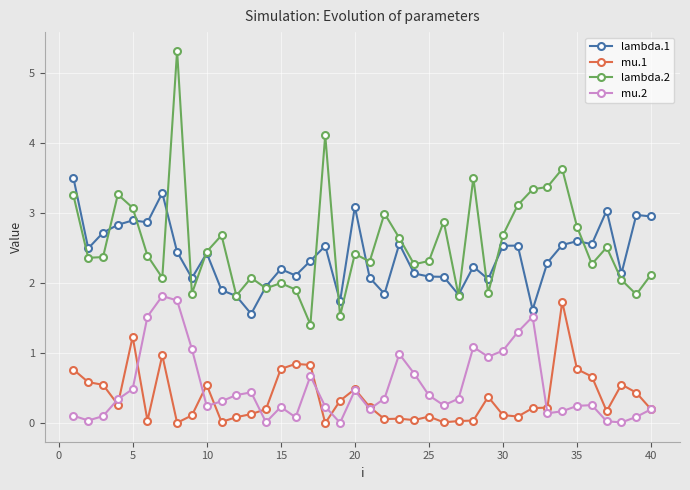

Which series has the largest range (max minus min)?

lambda.2